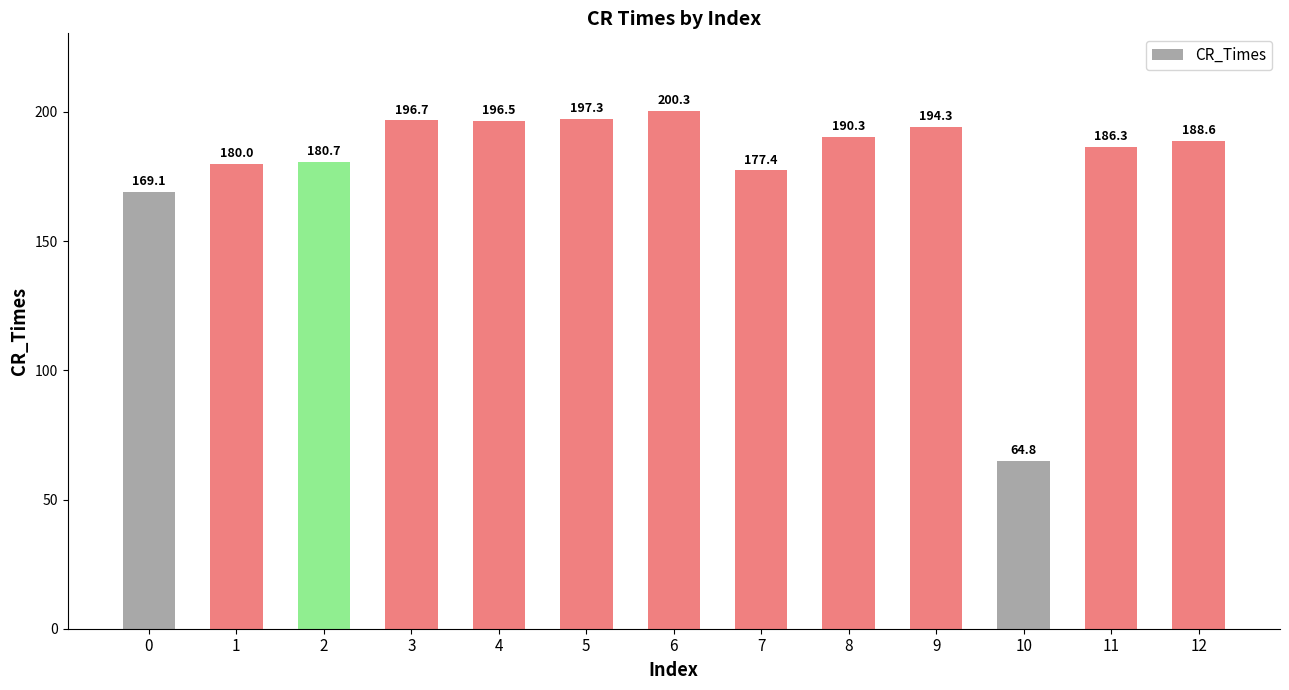

True or false: the data shows 256.3 at 2.

False